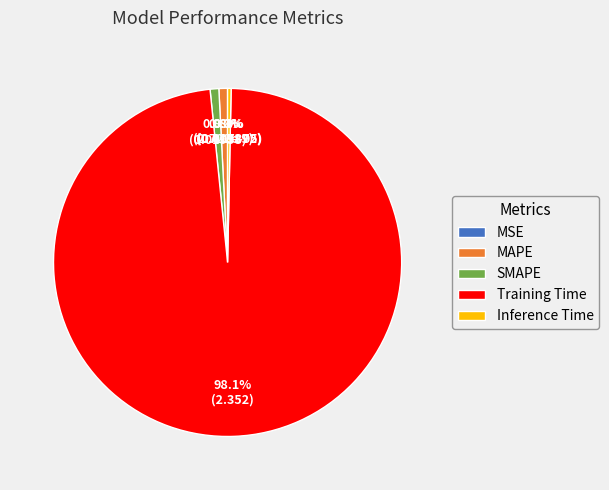

The MAPE slice represents 11% of the pie. True or false?

False